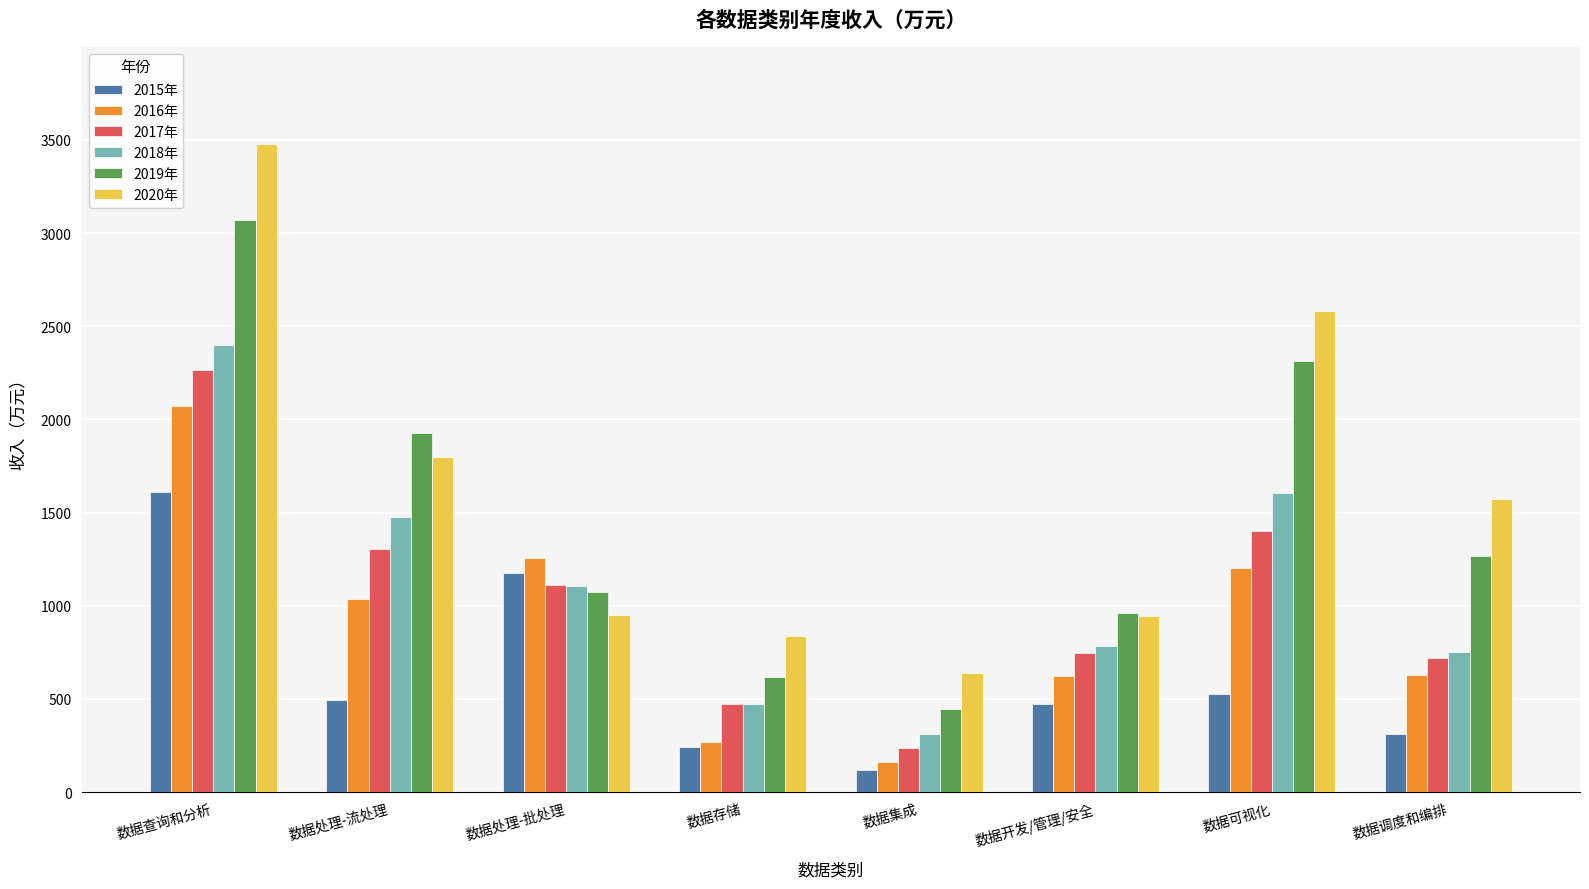

What position from the right is 数据存储?

5